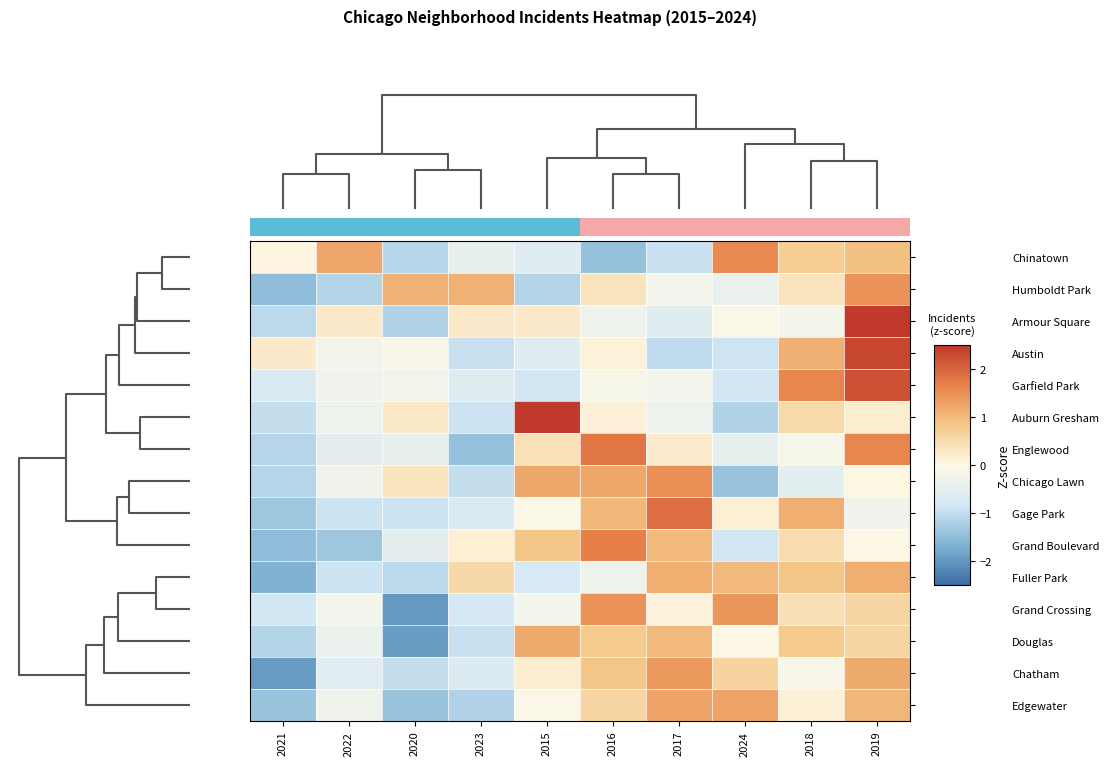

Reading left to right, what are all the values shown in this chart?

Chinatown: 2021=0.1	2022=1.2	2020=-1.1	2023=-0.4	2015=-0.6	2016=-1.4	2017=-0.9	2024=1.6	2018=0.7	2019=0.9
Humboldt Park: 2021=-1.5	2022=-1.1	2020=1.1	2023=1.1	2015=-1.1	2016=0.4	2017=-0.2	2024=-0.4	2018=0.4	2019=1.5
Armour Square: 2021=-1.0	2022=0.3	2020=-1.2	2023=0.3	2015=0.3	2016=-0.3	2017=-0.6	2024=-0.1	2018=-0.2	2019=2.6
Austin: 2021=0.3	2022=-0.2	2020=-0.1	2023=-1.0	2015=-0.6	2016=0.1	2017=-1.0	2024=-0.9	2018=1.1	2019=2.3
Garfield Park: 2021=-0.7	2022=-0.3	2020=-0.2	2023=-0.6	2015=-0.9	2016=-0.2	2017=-0.2	2024=-0.9	2018=1.6	2019=2.2
Auburn Gresham: 2021=-1.0	2022=-0.3	2020=0.3	2023=-0.9	2015=2.5	2016=0.1	2017=-0.3	2024=-1.2	2018=0.5	2019=0.2
Englewood: 2021=-1.1	2022=-0.5	2020=-0.4	2023=-1.4	2015=0.4	2016=1.8	2017=0.2	2024=-0.5	2018=-0.1	2019=1.6
Chicago Lawn: 2021=-1.1	2022=-0.2	2020=0.3	2023=-1.0	2015=1.2	2016=1.2	2017=1.5	2024=-1.4	2018=-0.5	2019=0.0
Gage Park: 2021=-1.3	2022=-0.9	2020=-0.9	2023=-0.7	2015=-0.1	2016=1.0	2017=1.9	2024=0.2	2018=1.1	2019=-0.3
Grand Boulevard: 2021=-1.5	2022=-1.4	2020=-0.5	2023=0.2	2015=0.8	2016=1.7	2017=1.0	2024=-0.8	2018=0.5	2019=0.0
Fuller Park: 2021=-1.6	2022=-0.9	2020=-1.1	2023=0.6	2015=-0.8	2016=-0.3	2017=1.1	2024=1.0	2018=0.9	2019=1.1
Grand Crossing: 2021=-0.8	2022=-0.2	2020=-2.0	2023=-0.8	2015=-0.2	2016=1.5	2017=0.1	2024=1.4	2018=0.4	2019=0.6
Douglas: 2021=-1.1	2022=-0.4	2020=-1.9	2023=-0.9	2015=1.2	2016=0.8	2017=1.0	2024=0.0	2018=0.8	2019=0.6
Chatham: 2021=-2.0	2022=-0.5	2020=-1.0	2023=-0.7	2015=0.2	2016=0.9	2017=1.4	2024=0.6	2018=-0.1	2019=1.2
Edgewater: 2021=-1.4	2022=-0.3	2020=-1.4	2023=-1.2	2015=-0.1	2016=0.6	2017=1.3	2024=1.3	2018=0.2	2019=1.0